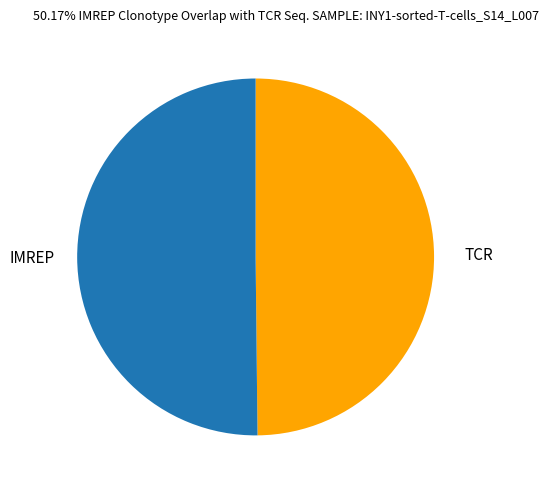

What is the ratio of the value at TCR to the value at IMREP?

1.0